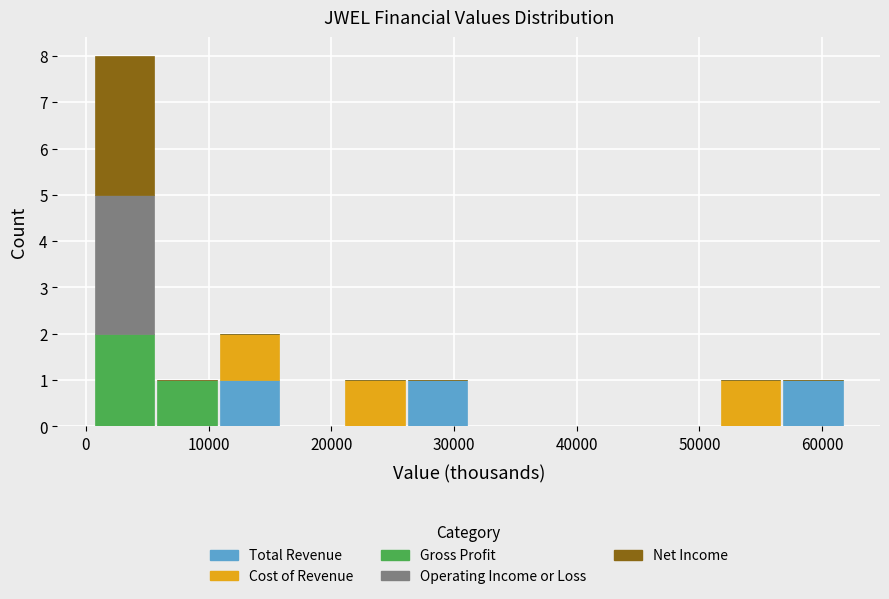

What is the total height of the stacked bar covering 10800 to 15900 on the x-axis? Neither the bar edges nor the heights are printed on the chart, so give them approximately, as read against the axes.

2